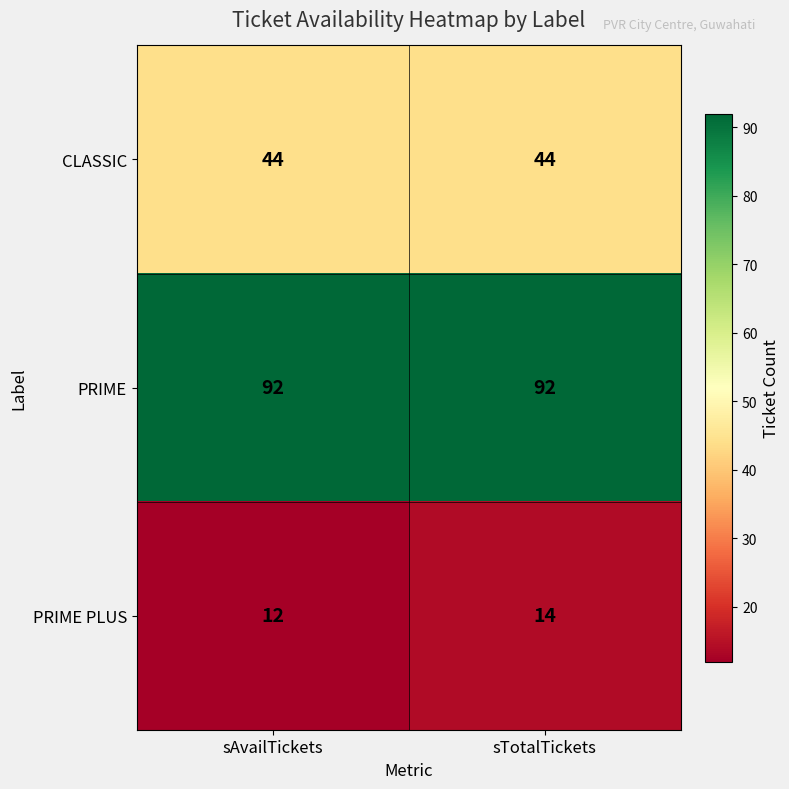

How many distinct data groups are displayed?

3